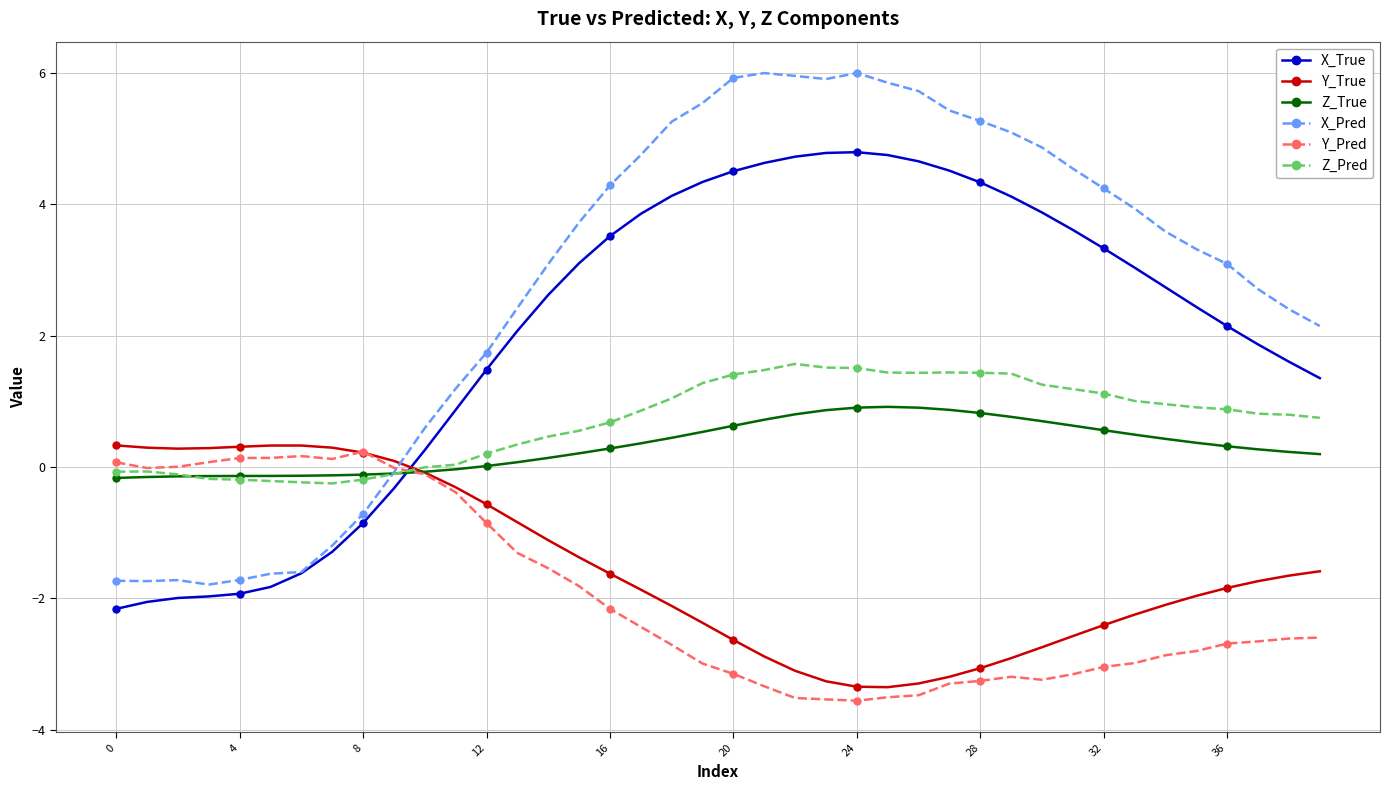

True or false: Z_Pred has more than 0 points higher than both neighbors.

True